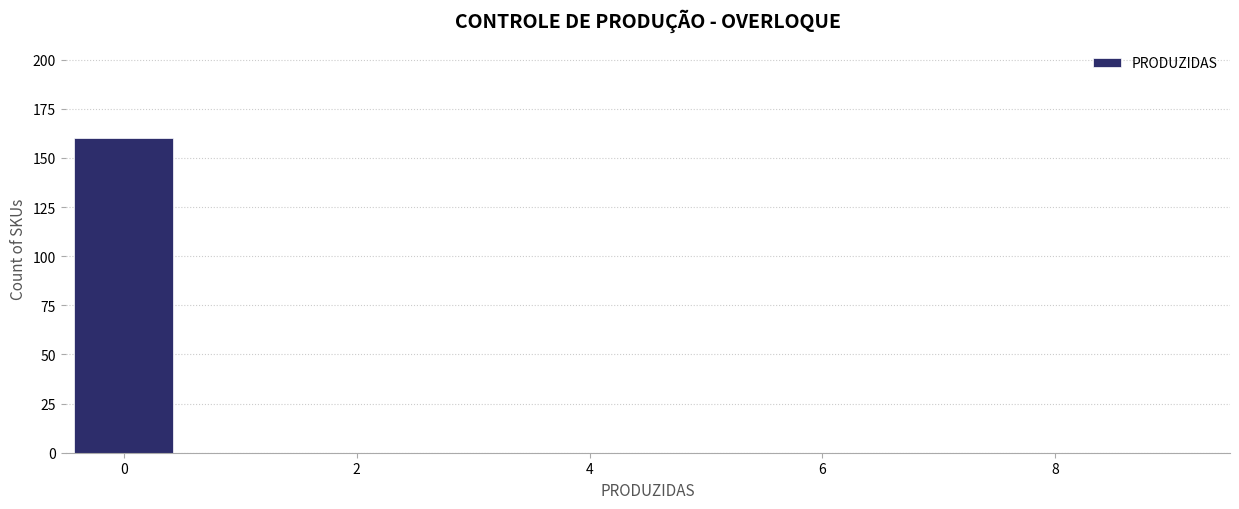

Reading left to right, list every bar in this chart as the range it spans on the x-axis followed by its height. Neither the bar edges nor the heights are printed on the chart, so give them approximately, as read against the axes.

-0.5 to 0.5: 160
0.5 to 1.5: 0
1.5 to 2.5: 0
2.5 to 3.5: 0
3.5 to 4.5: 0
4.5 to 5.5: 0
5.5 to 6.5: 0
6.5 to 7.5: 0
7.5 to 8.5: 0
8.5 to 9.5: 0